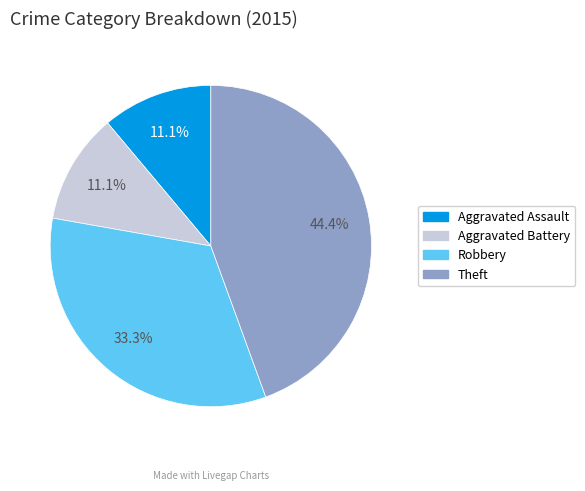

To the nearest percent, what is the difference between the Aggravated Battery and Robbery slice percentages?

22%